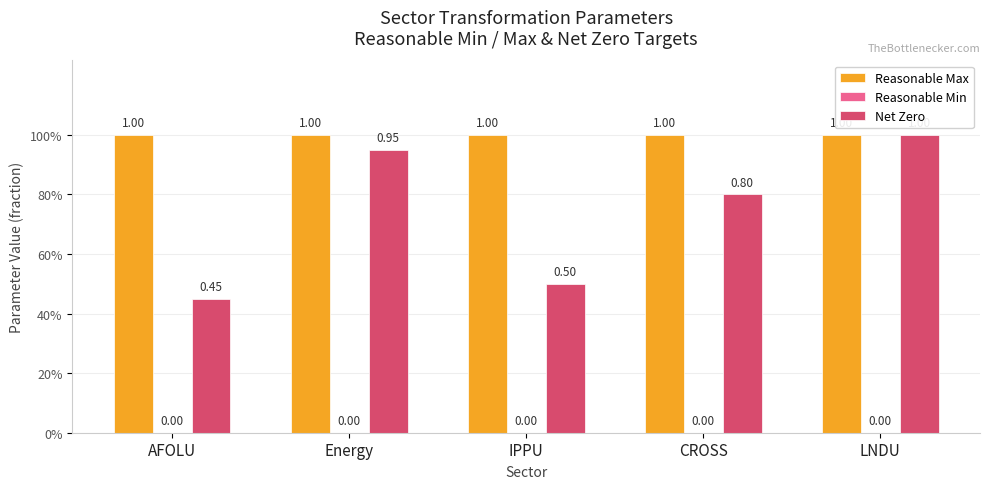

Which series has the largest range (max minus min)?

Net Zero